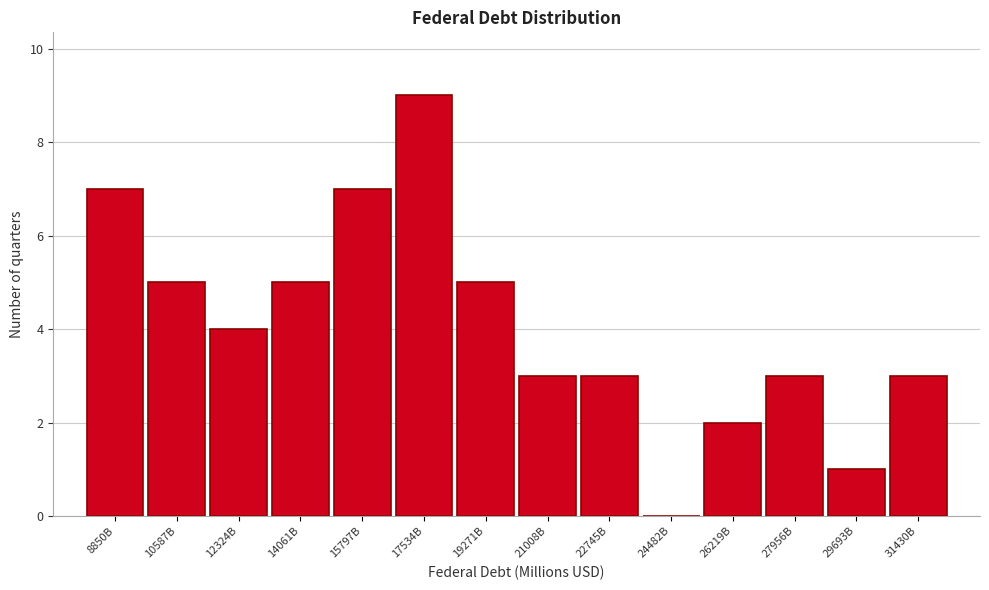

Reading right to left, extract all data points from this chart.

31430B=3	29693B=1	27956B=3	26219B=2	24482B=0	22745B=3	21008B=3	19271B=5	17534B=9	15797B=7	14061B=5	12324B=4	10587B=5	8850B=7